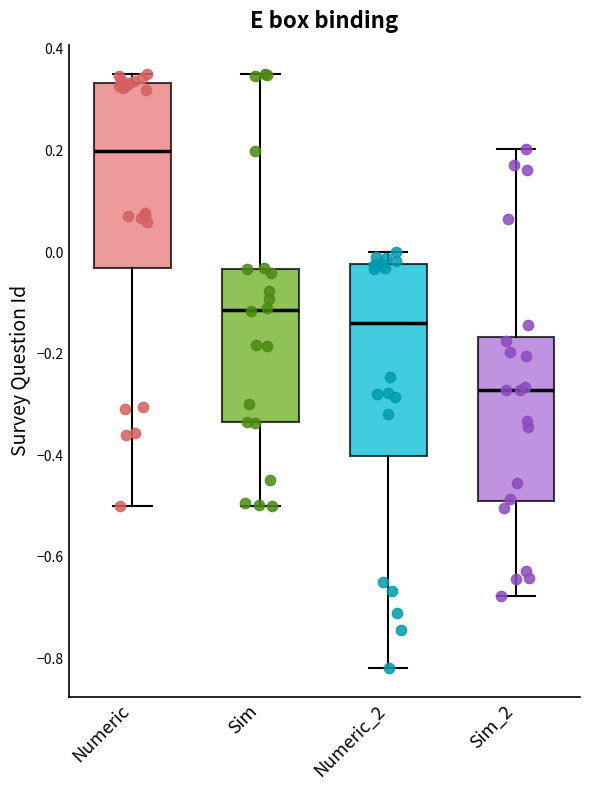

Reading left to right, transcribe this box plot: for each box, give where its median line is, the range the box spans, and where its two whiskers end, as read against the y-axis. The values are not printed on the chart, so give them approximately, as read against the axis.

Numeric: median 0.20, box -0.04 to 0.34, whiskers -0.50 to 0.36
Sim: median -0.12, box -0.34 to -0.04, whiskers -0.50 to 0.36
Numeric_2: median -0.14, box -0.40 to -0.02, whiskers -0.82 to 0.00
Sim_2: median -0.28, box -0.50 to -0.16, whiskers -0.68 to 0.20